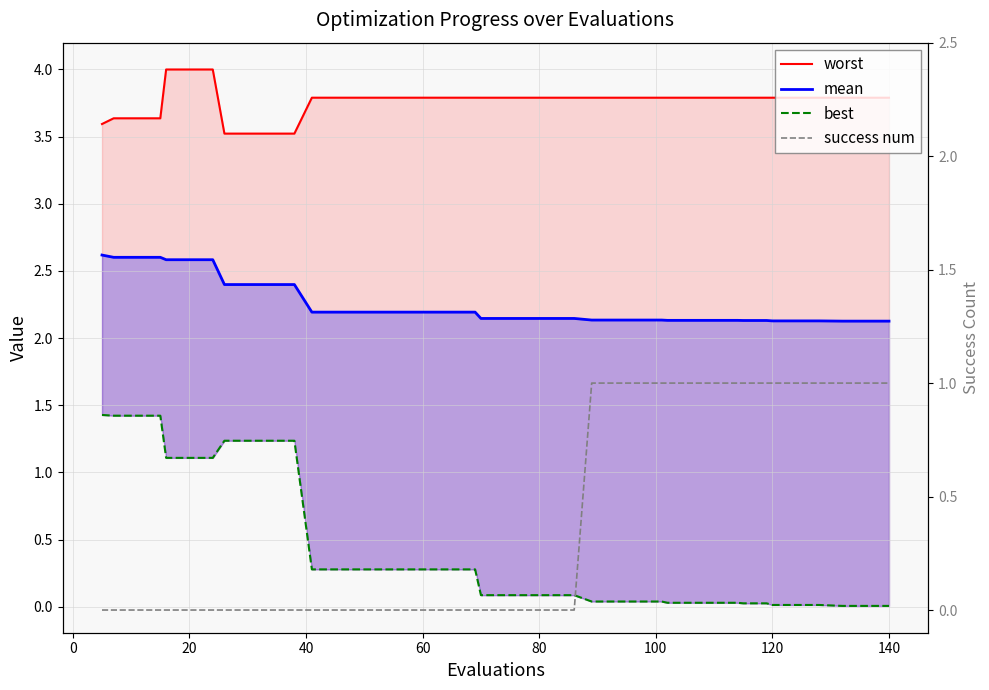

Count the number of data series in this chart.

4